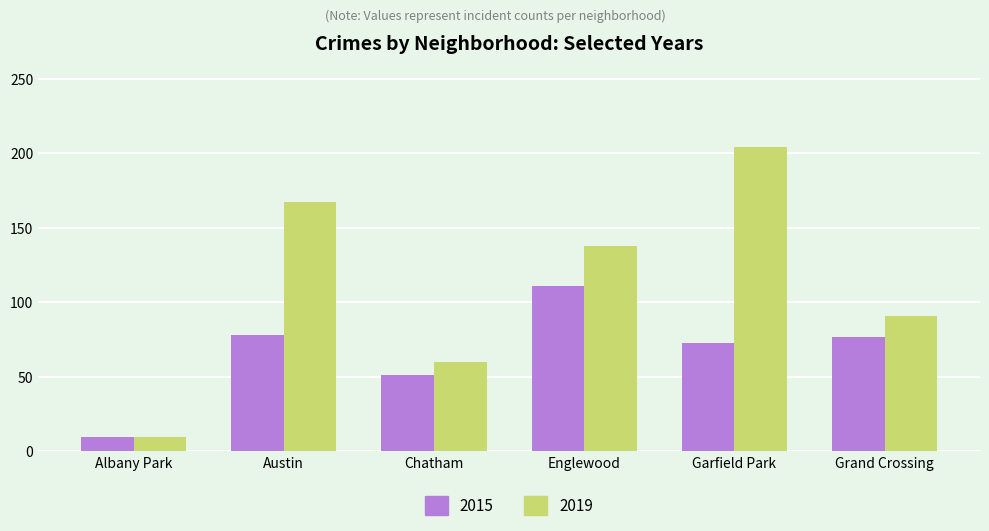

What is the total value across all series at Englewood?

249